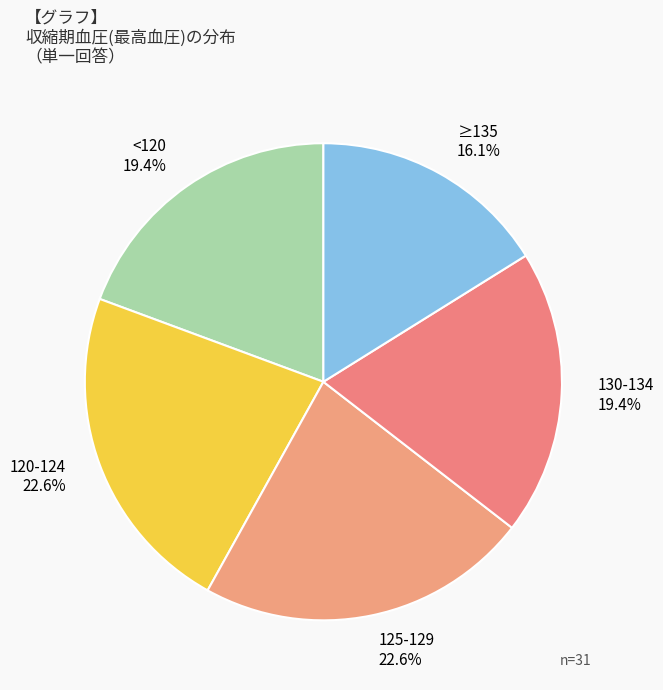

Count the number of slices in the pie.

5